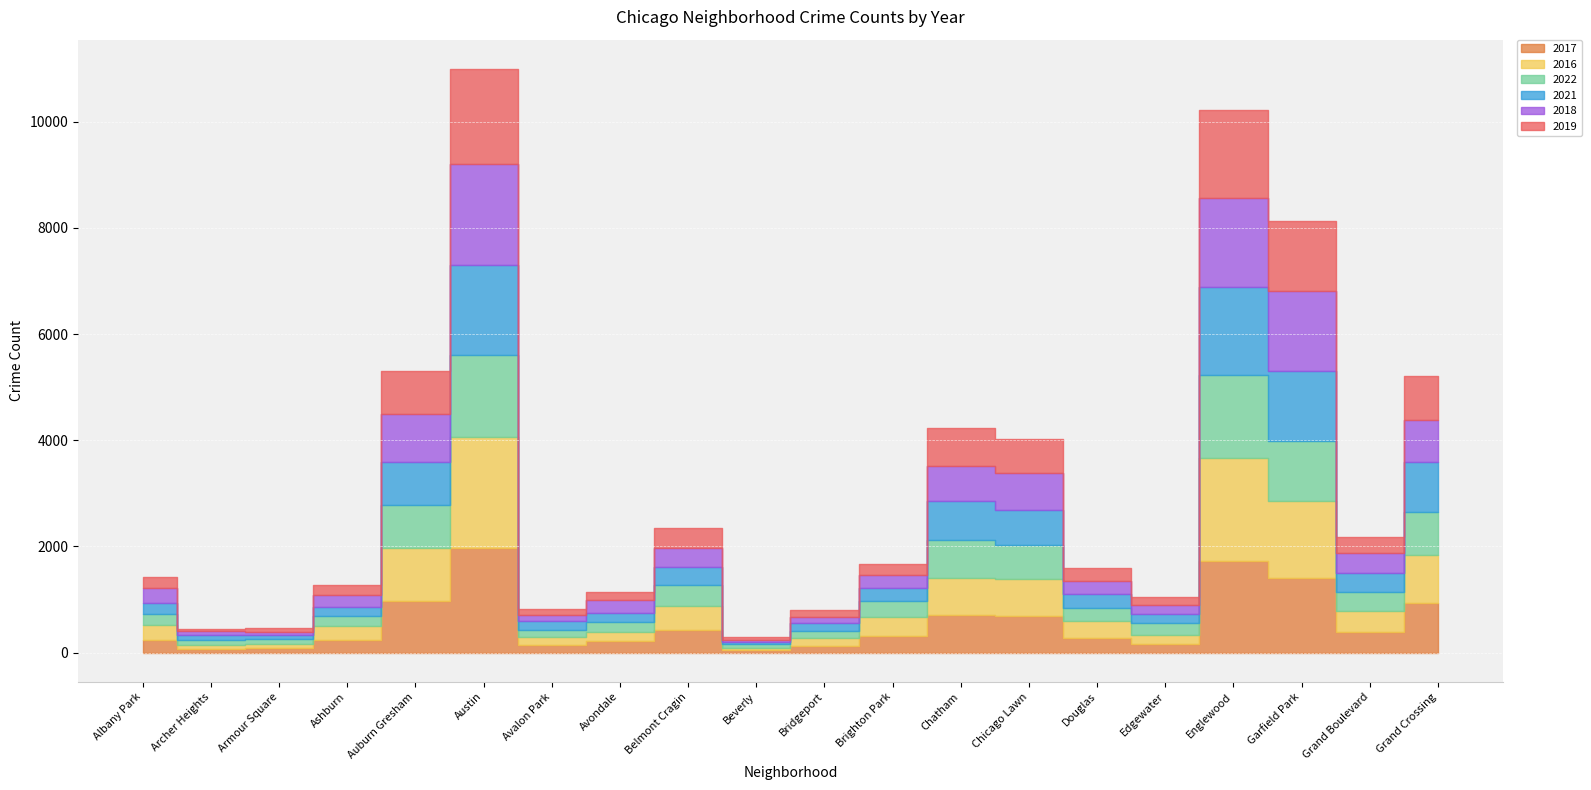

What is the label of the 8th point from the right?

Chatham